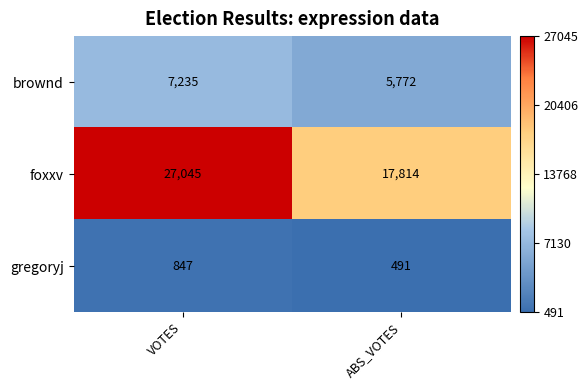

At which label is foxxv closest to 22429?

ABS_VOTES